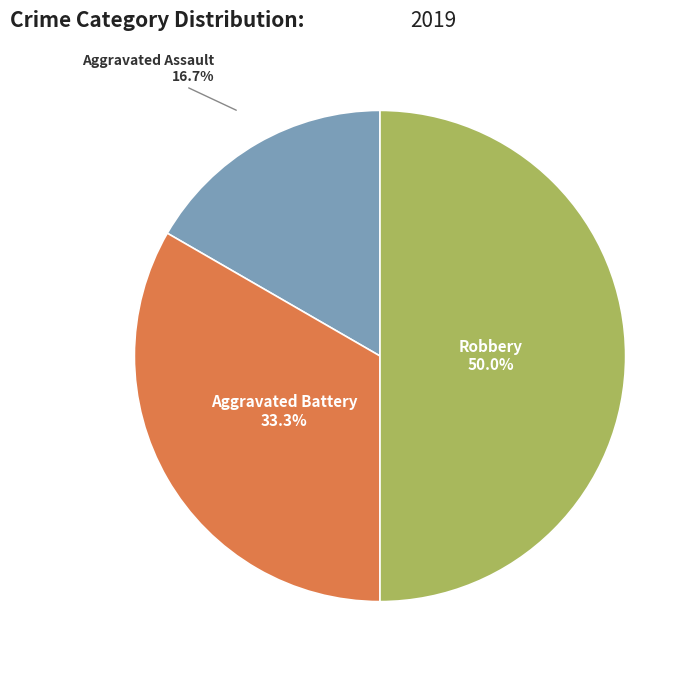

To the nearest percent, what is the average slice percentage?

33%